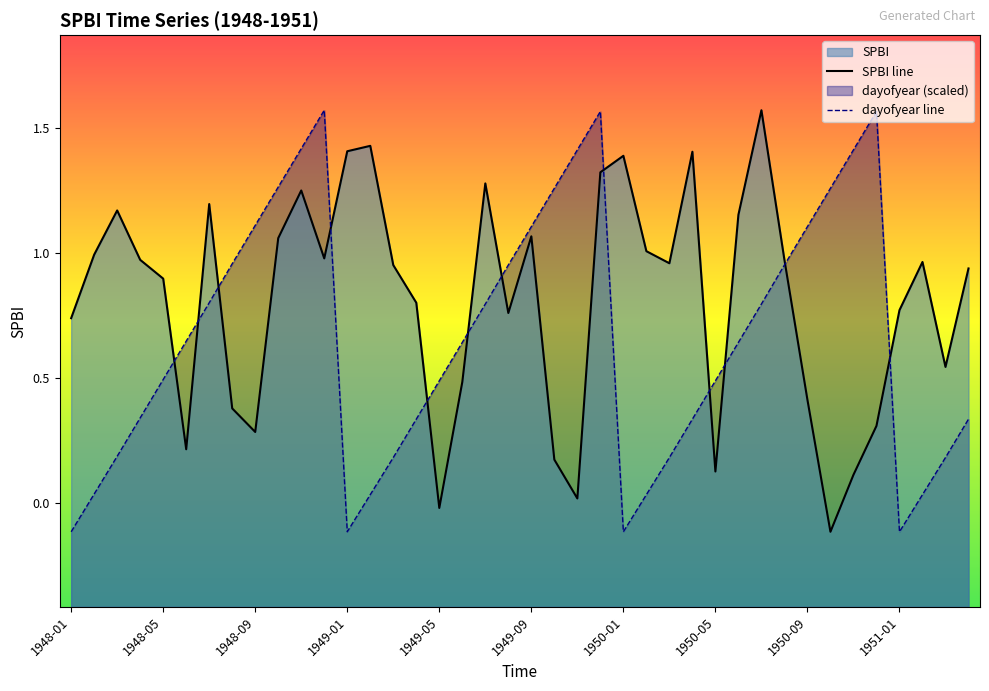

Read the dayofyear line value at 35.

1.6